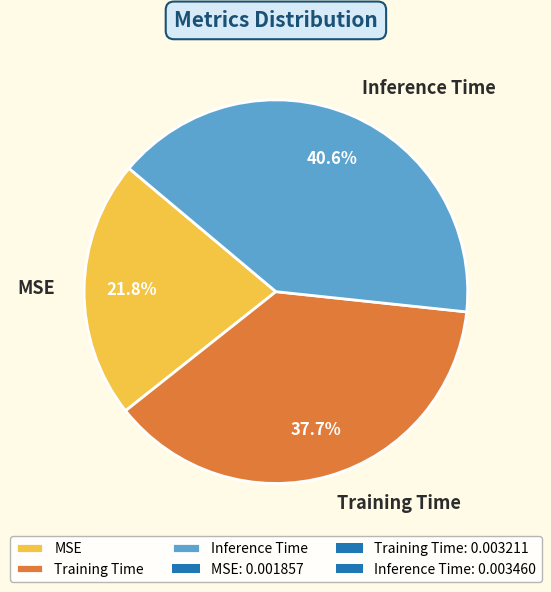

Which slice is the smallest?

MSE